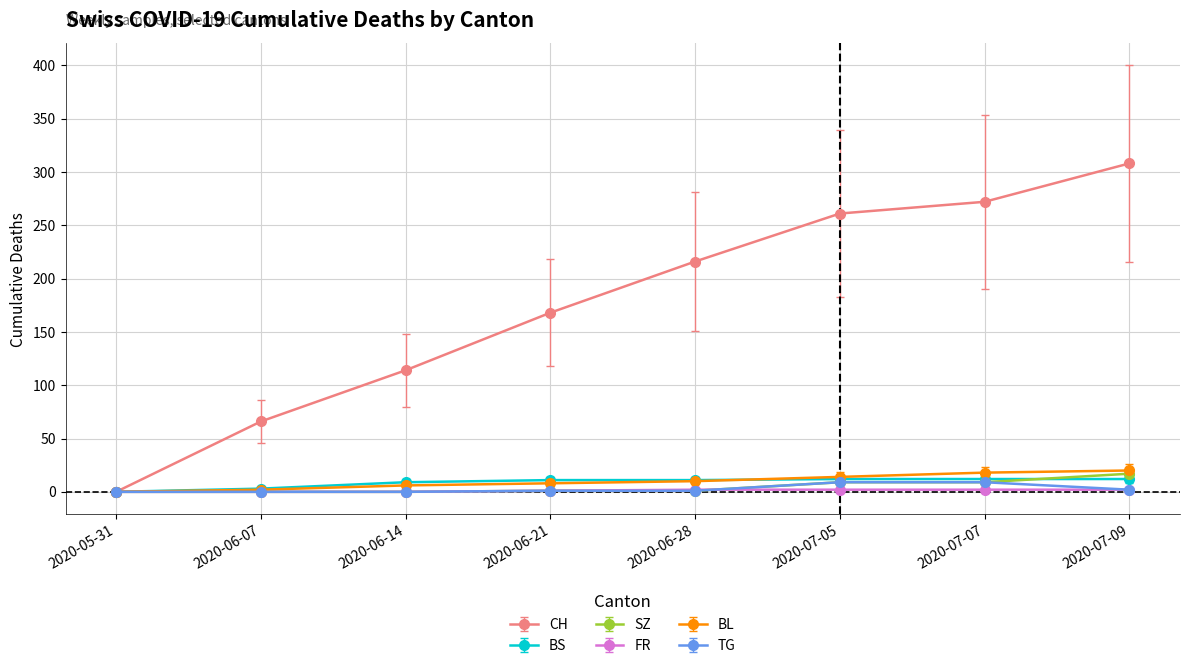

The value of SZ at 2020-07-07 is 9. True or false?

True